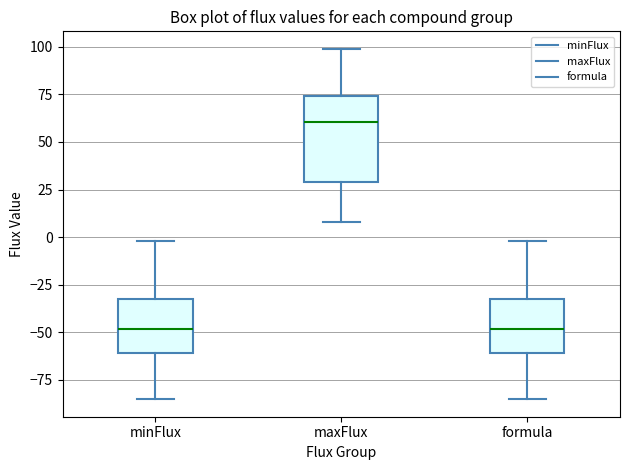

Where does the upper whisker of the box for minFlux end on the y-axis? The values are not printed on the chart, so give them approximately, as read against the axis.

0